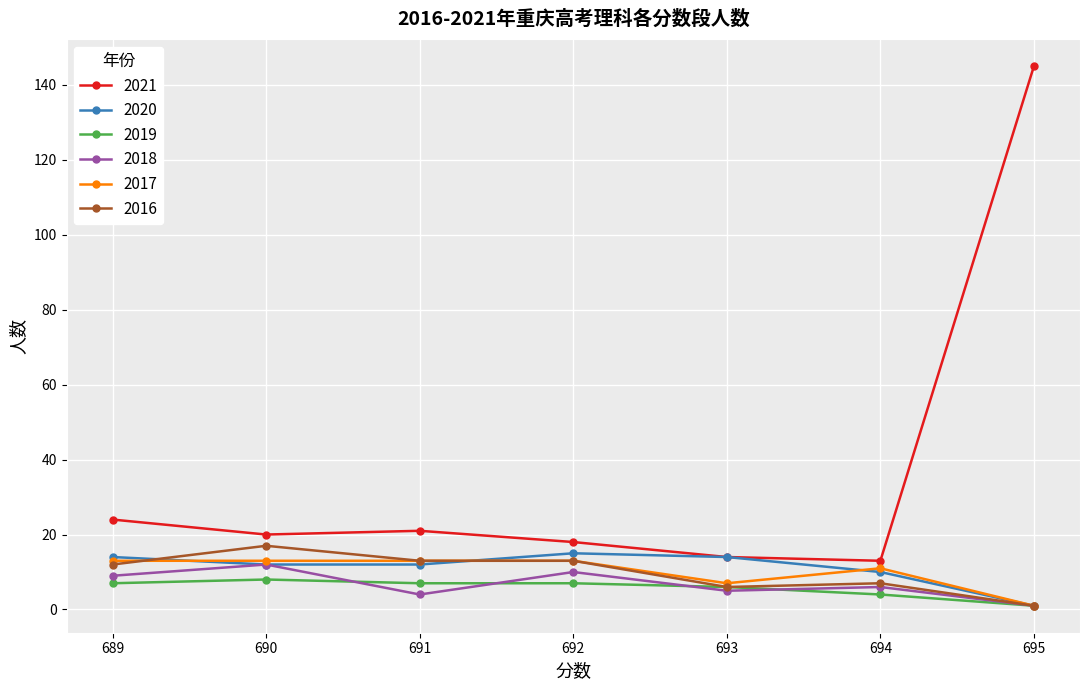

What is the difference between the maximum and second lowest values in the 2020 series?

5